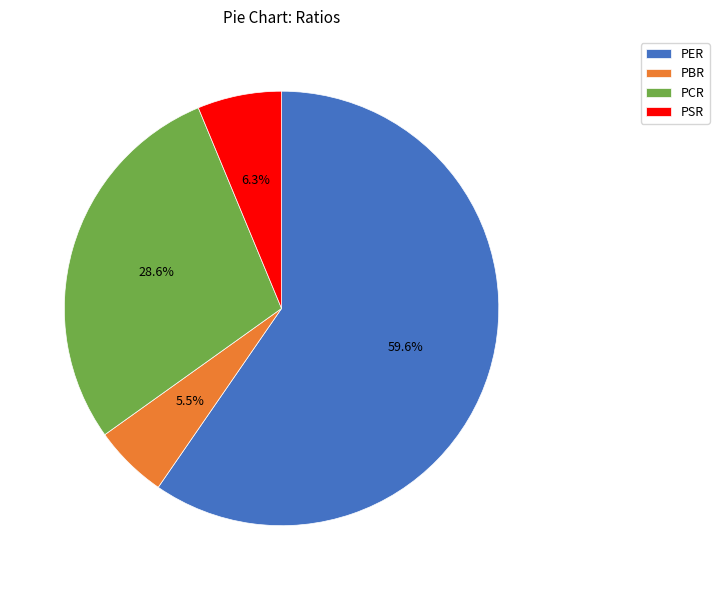

To the nearest percent, what portion does PCR represent?

29%